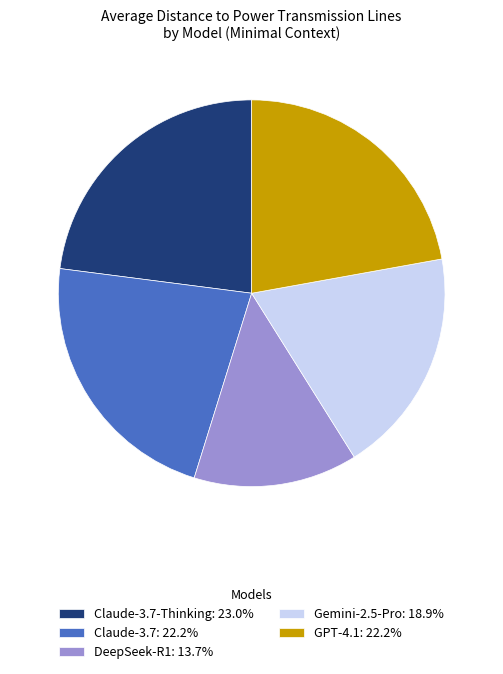

Is Claude-3.7: 22.2% the majority of the pie?

No